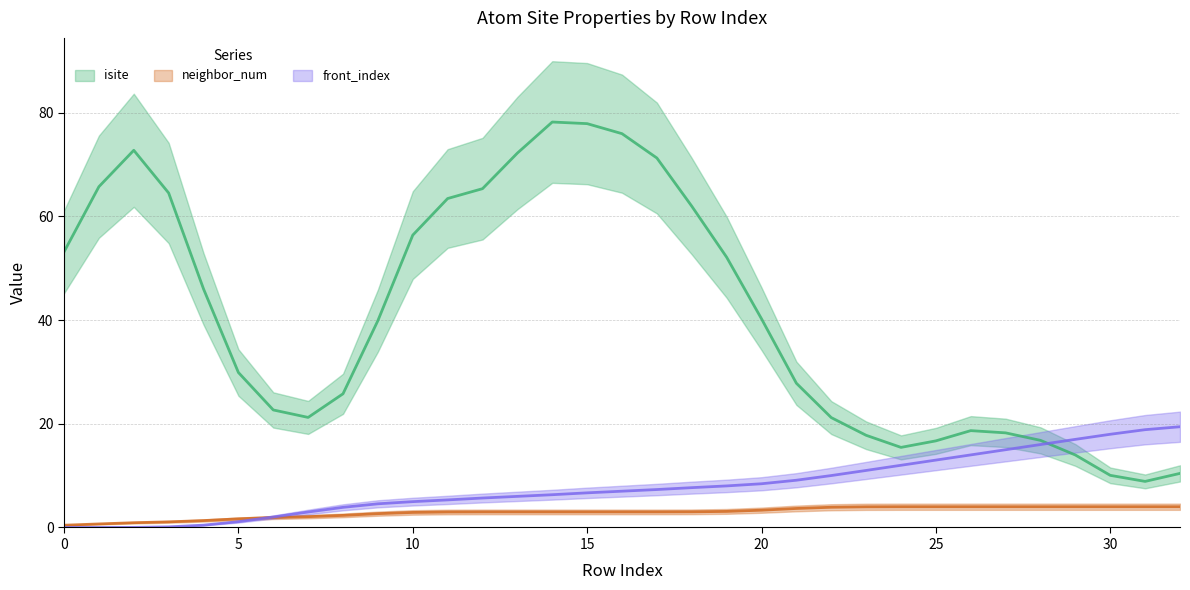

List the labels in order of neighbor_num value, largest first.

26, 27, 28, 29, 30, 31, 32, 25, 24, 23, 22, 21, 20, 19, 18, 17, 16, 14, 15, 13, 12, 11, 10, 9, 8, 7, 6, 5, 4, 3, 2, 1, 0